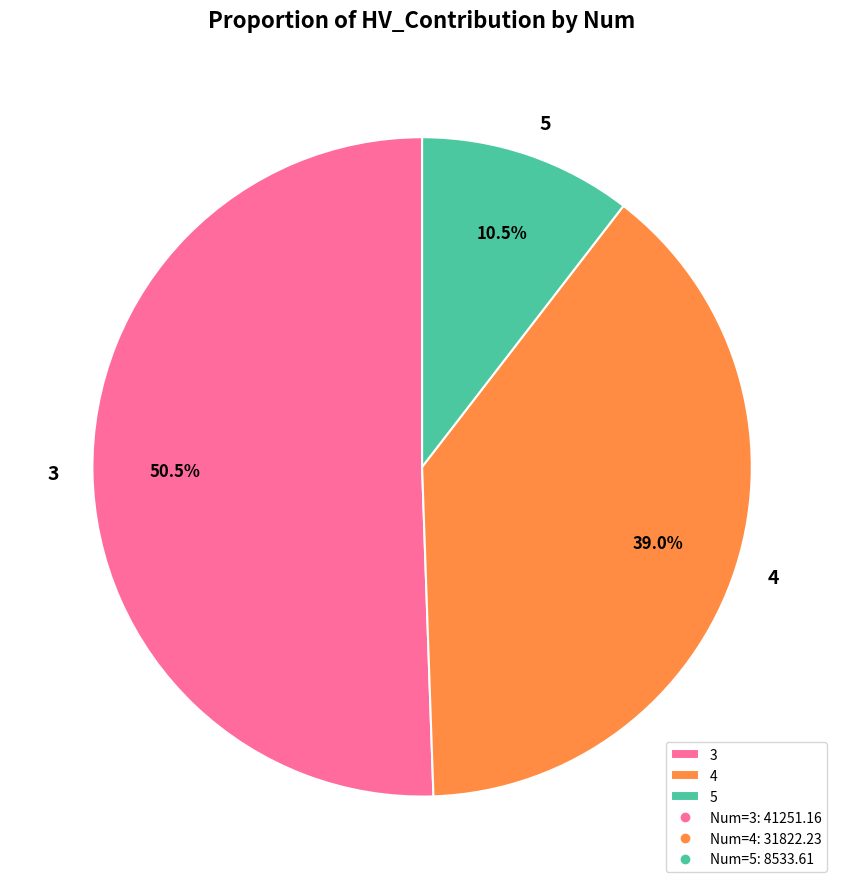

Which category has the smallest portion of the pie?

5